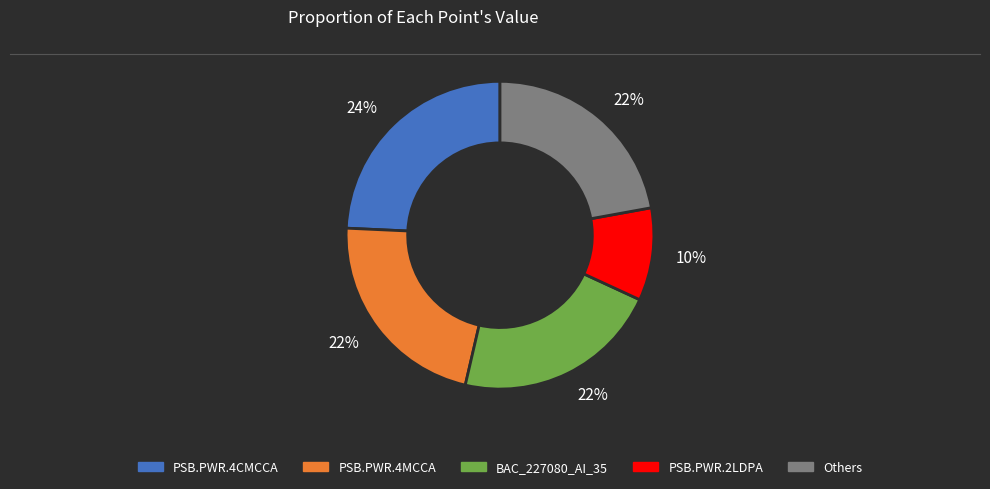

To the nearest percent, what is the average slice percentage?

20%